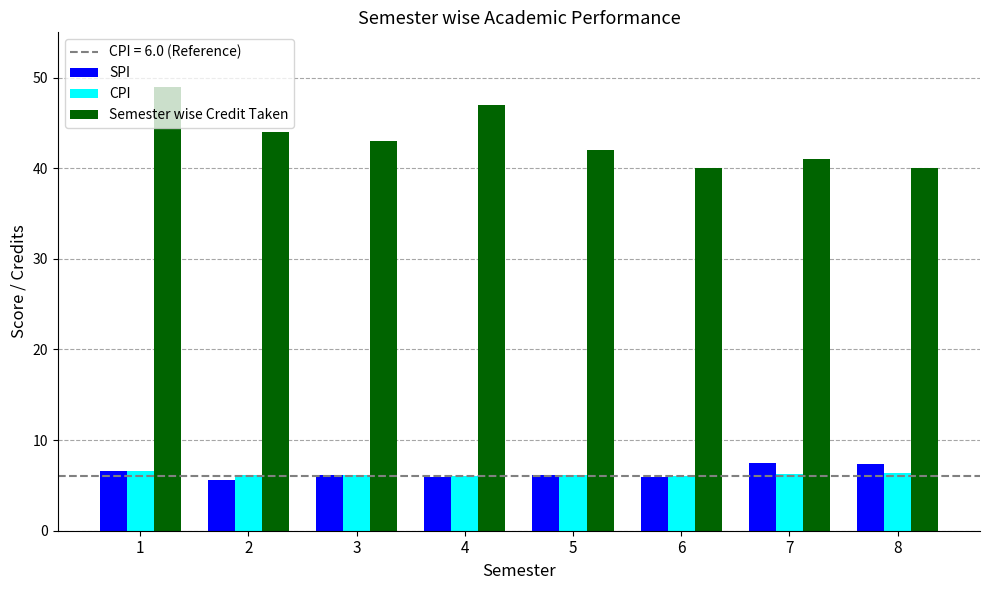

Is it true that CPI equals 6.2 at 2?

True